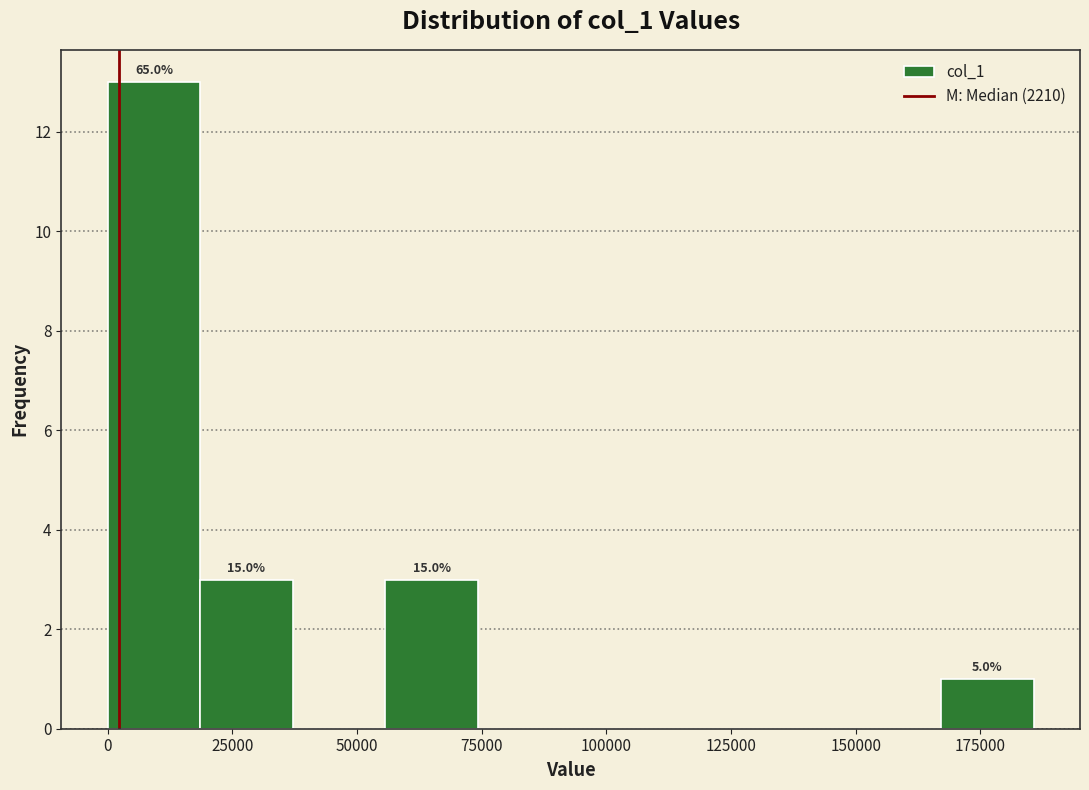

Read against the x-axis, roughly where is the centre of the tallest bar?

10000